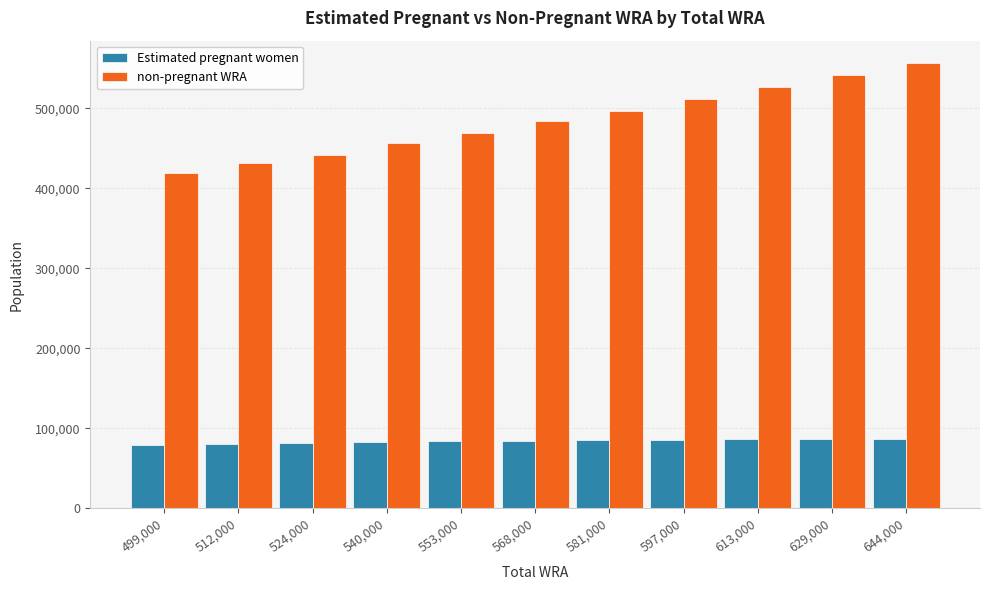

At which label does non-pregnant WRA first exceed 483718?

568,000